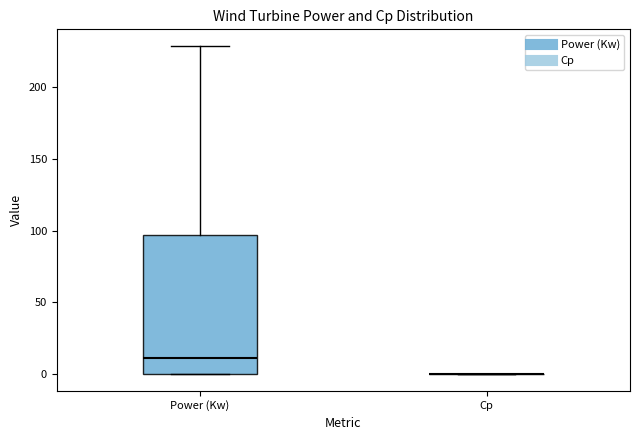

Reading left to right, read every box against the y-axis: the position of its median line, the range the box covers, and the ends of its whiskers. The values are not printed on the chart, so give them approximately, as read against the axis.

Power (Kw): median 10, box 0 to 95, whiskers 0 to 230
Cp: box collapsed to a line at 0, whiskers 0 to 0